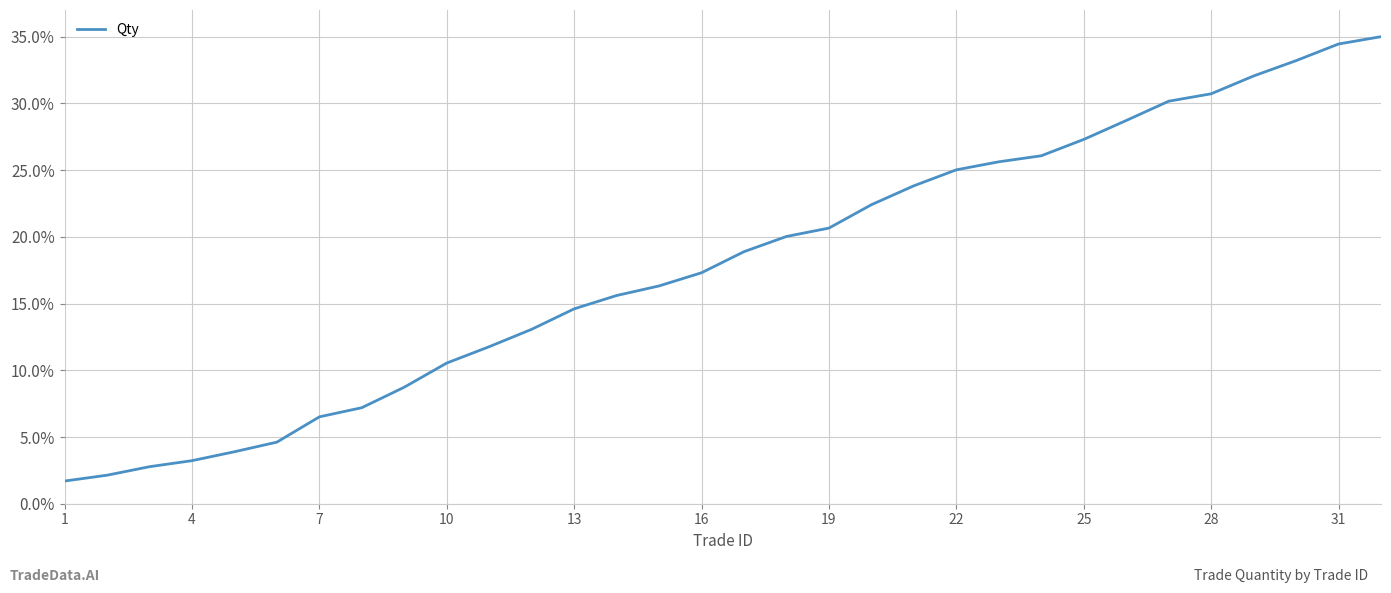

Reading left to right, extract all data points from this chart.

1.7	2.1	2.8	3.2	3.9	4.6	6.5	7.2	8.7	10.5	11.8	13.1	14.6	15.6	16.3	17.3	18.9	20.0	20.7	22.4	23.8	25.0	25.6	26.1	27.3	28.7	30.2	30.7	32.1	33.2	34.5	35.0